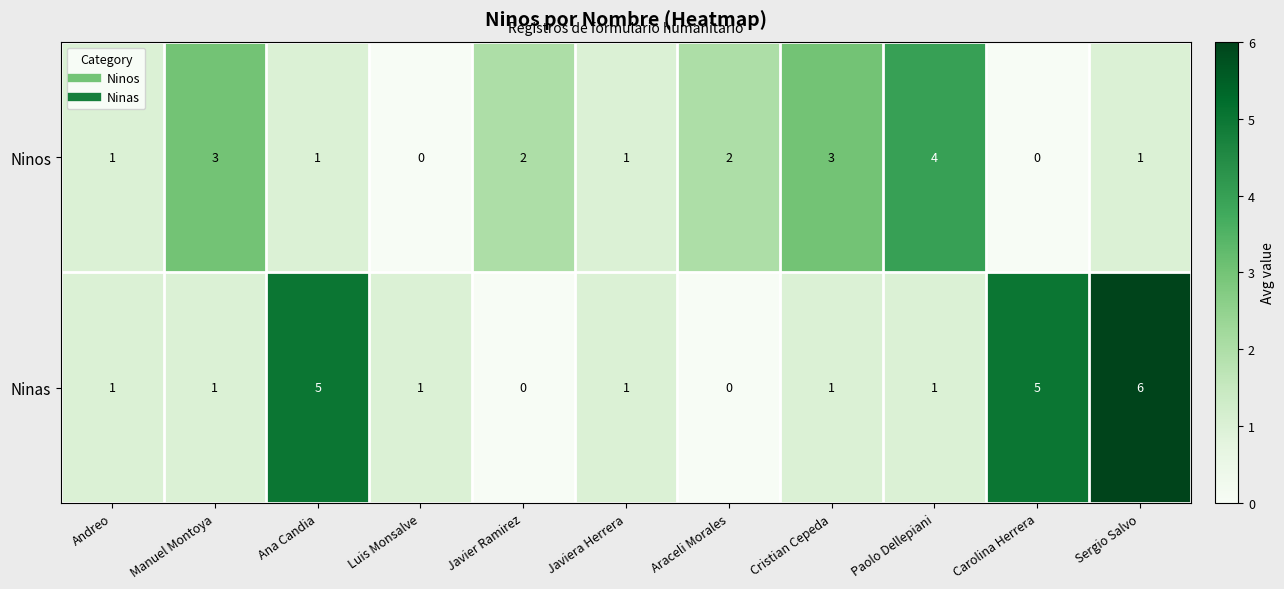

List the series in order of their peak value, highest first.

Ninas, Ninos